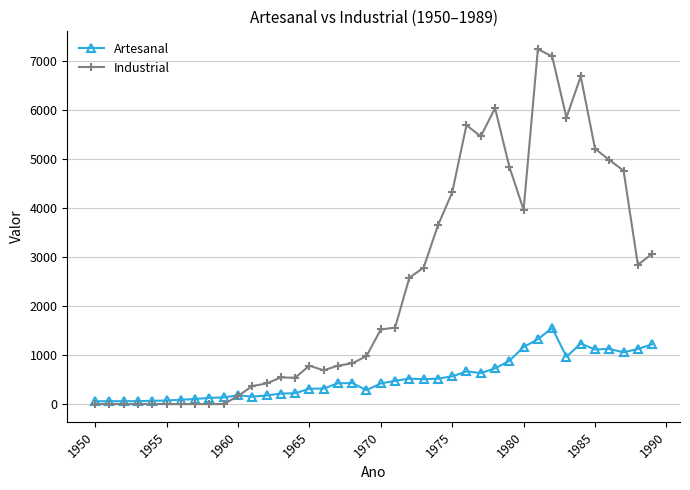

Rank the series by their maximum value, from highest to lowest.

Industrial, Artesanal